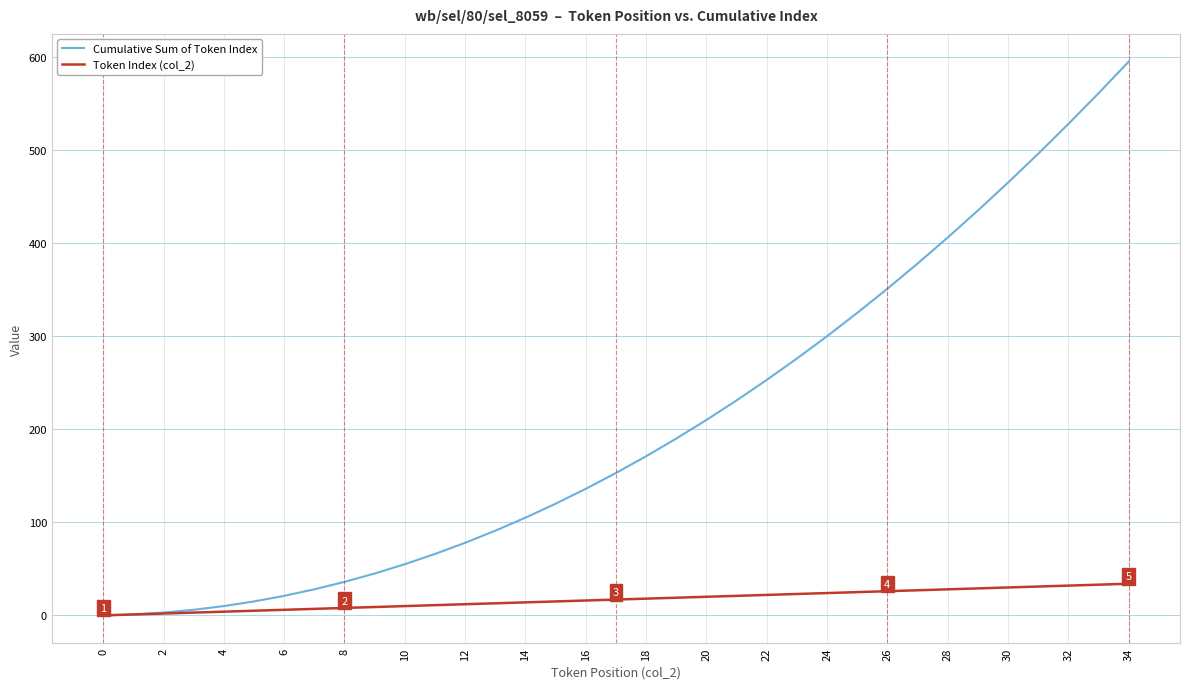

At how many categories does at least one series exceed 237?

13